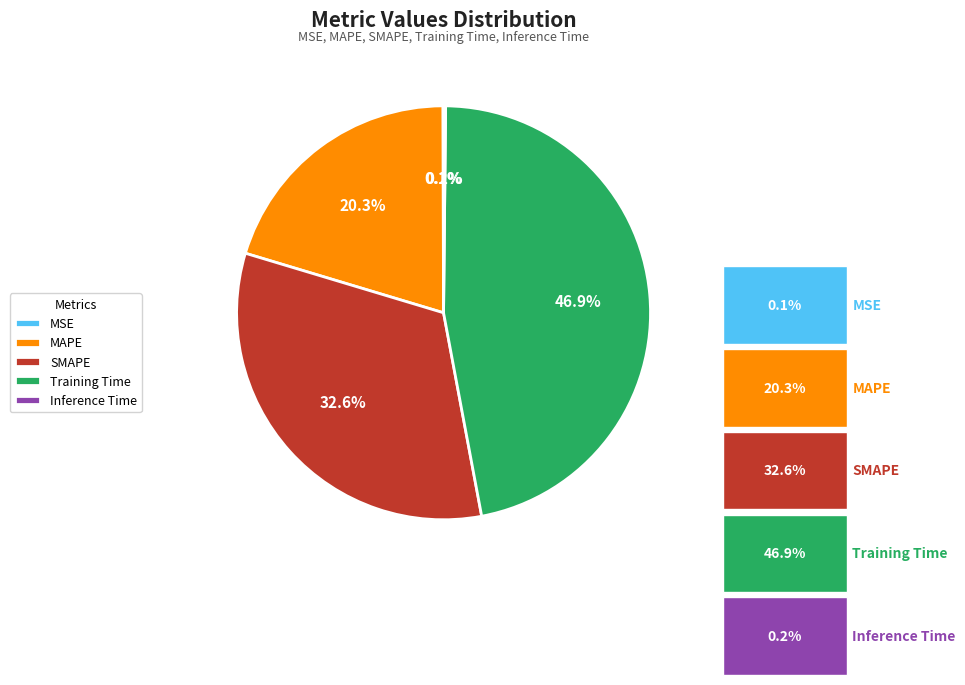

To the nearest percent, what is the average slice percentage?

20%